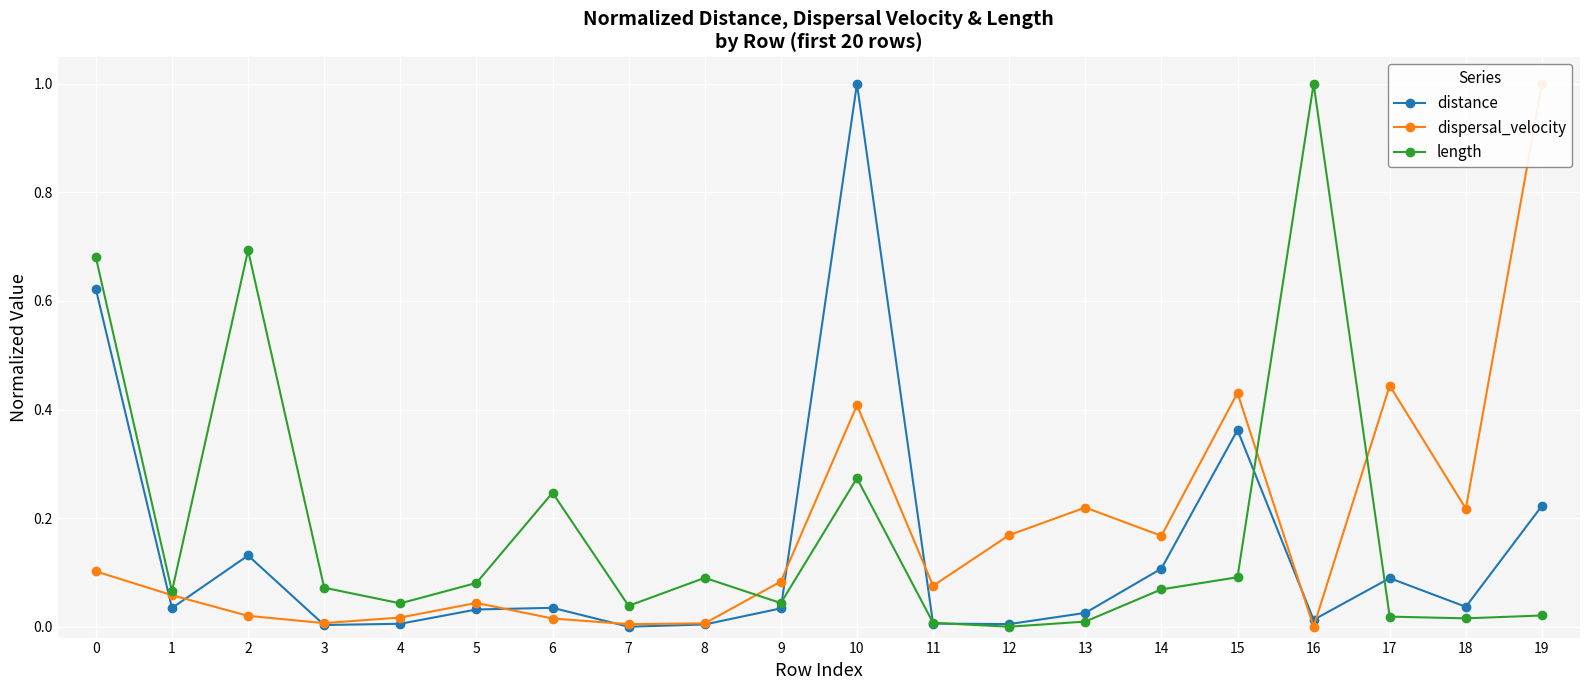

At which category does the chart reach its peak across all series?

10